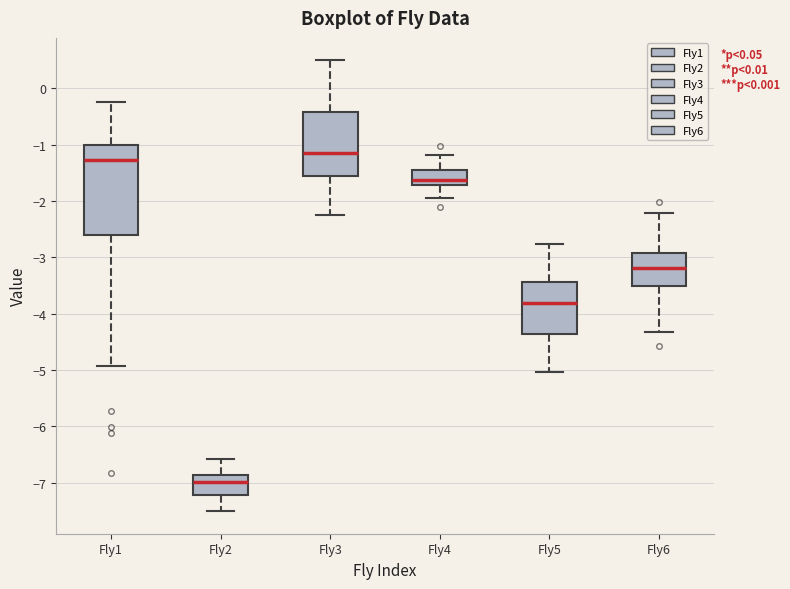

Where is the lower edge of the box for Fly5 on the y-axis? The values are not printed on the chart, so give them approximately, as read against the axis.

-4.4